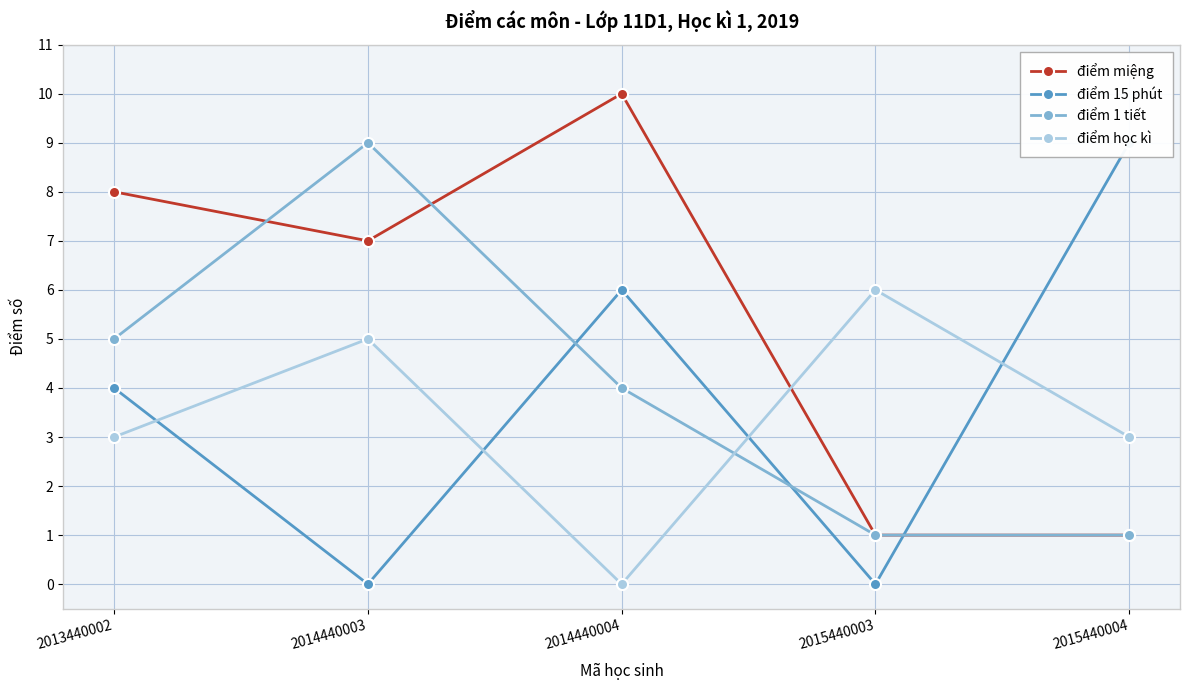

What is the difference between the highest and lowest values at 2015440004?

8